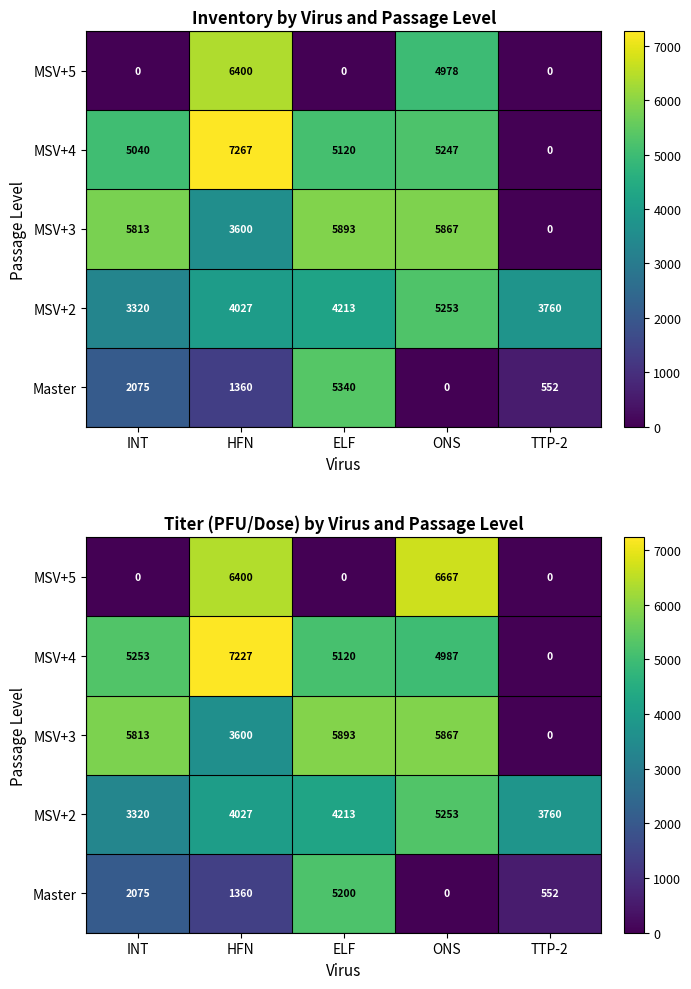

Between ELF and ONS, which is larger?

ELF